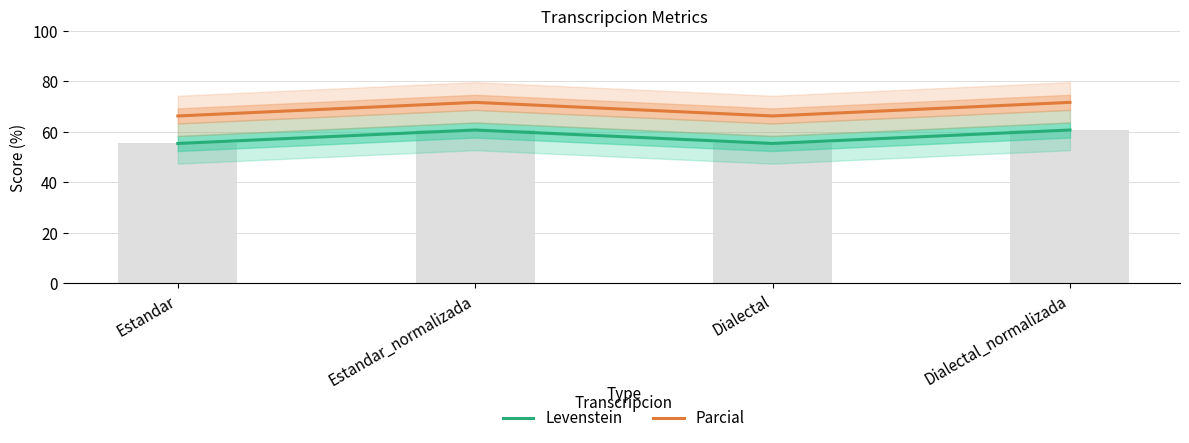

At which label does Levenstein first exceed 60?

Estandar_normalizada